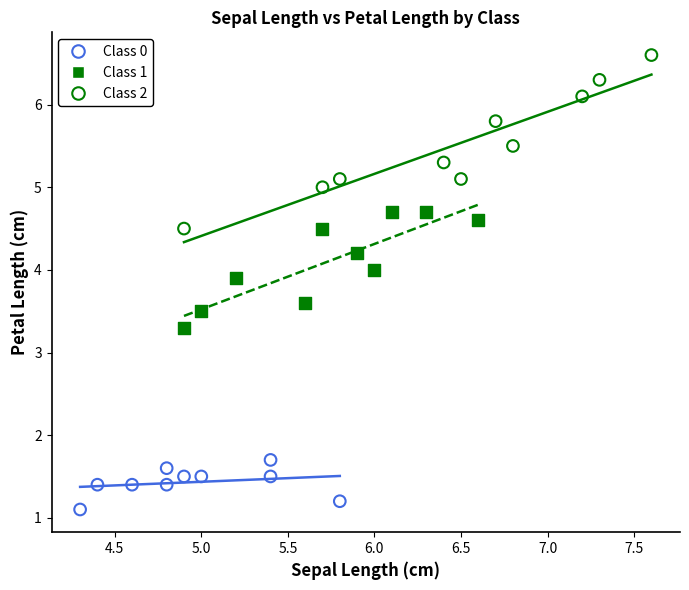

Which series reaches the minimum Y coordinate?

Class 0